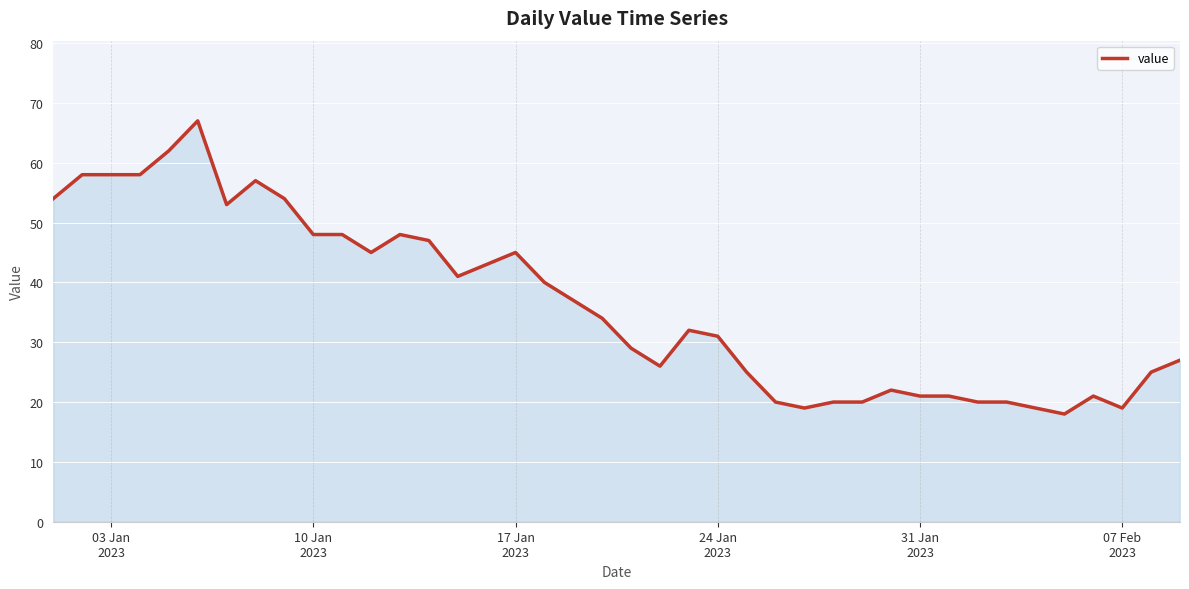

What is the minimum value shown in the chart?

18